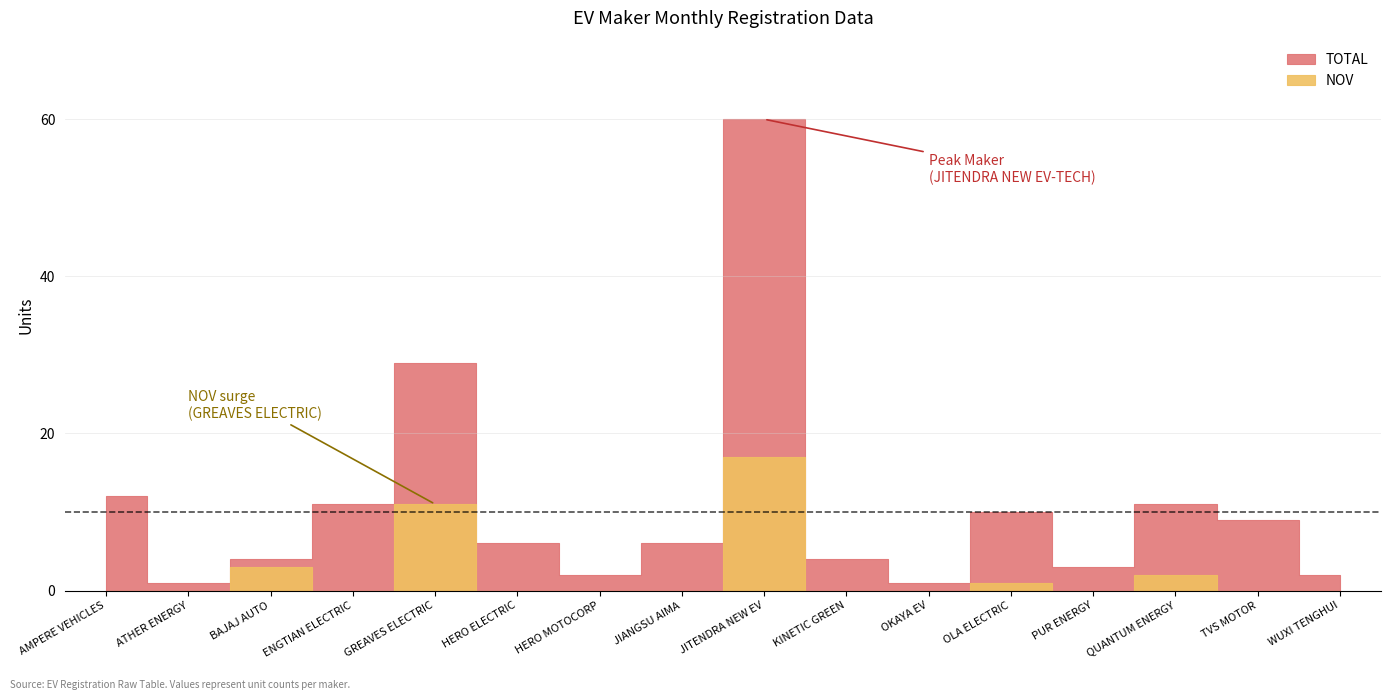

Rank the categories by NOV value from highest to lowest.

JITENDRA NEW EV, GREAVES ELECTRIC, BAJAJ AUTO, QUANTUM ENERGY, OLA ELECTRIC, AMPERE VEHICLES, ATHER ENERGY, ENGTIAN ELECTRIC, HERO ELECTRIC, HERO MOTOCORP, JIANGSU AIMA, KINETIC GREEN, OKAYA EV, PUR ENERGY, TVS MOTOR, WUXI TENGHUI